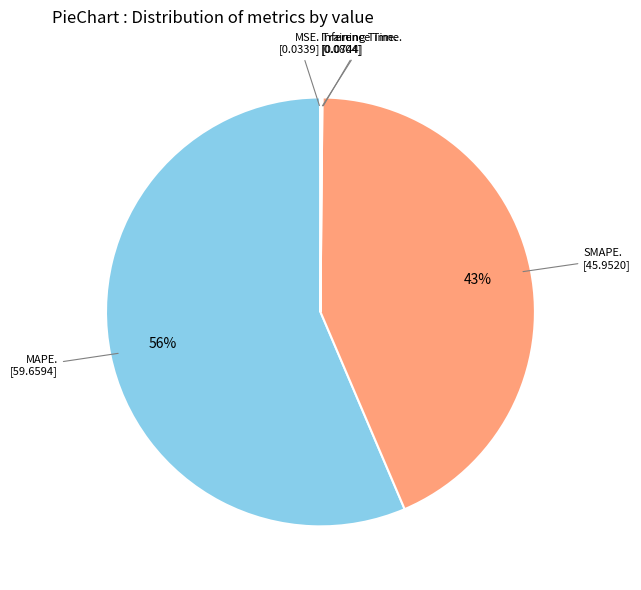

To the nearest percent, what is the difference between the largest and smallest slice percentages?

56%